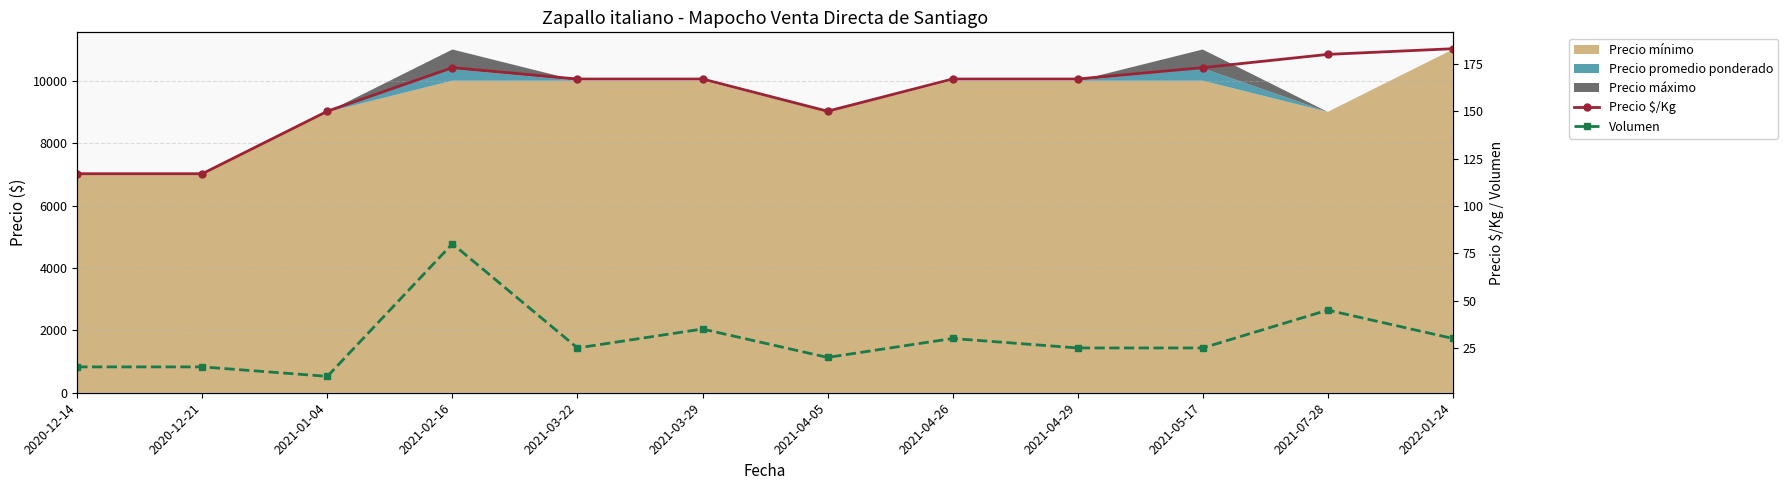

Which has a higher value, 2021-04-26 or 2021-03-22?

2021-04-26